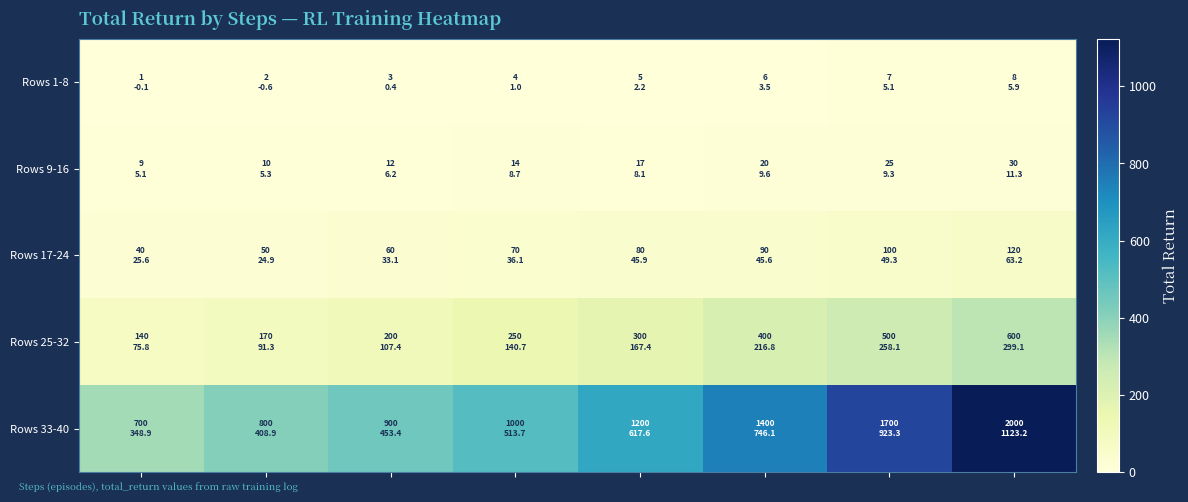

Which category has the highest value across all series?

7